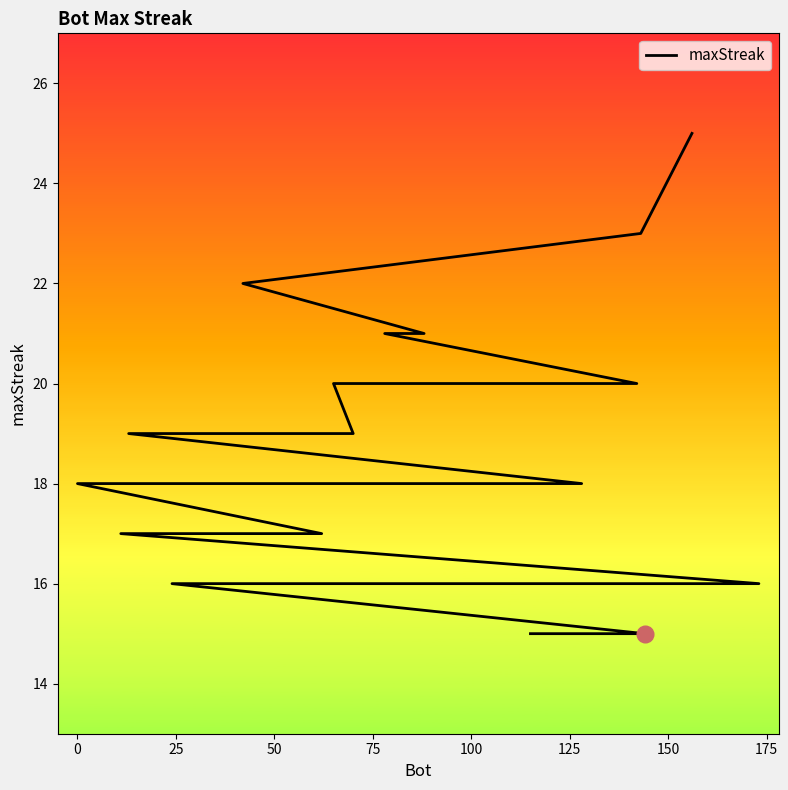

How many values are below 18?

9